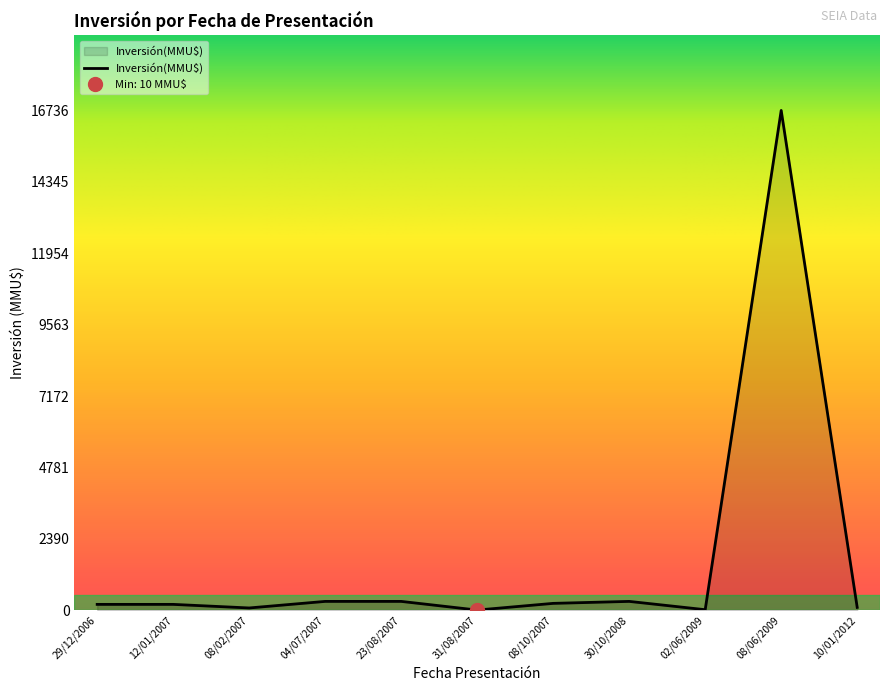

What is the label of the 1st point from the right?

10/01/2012